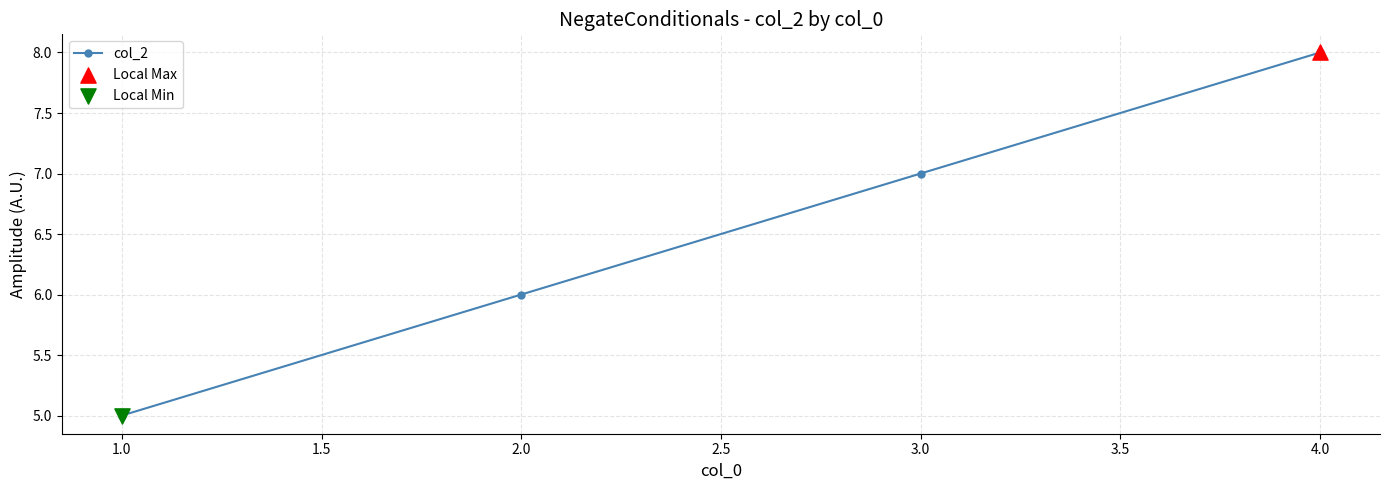

What is the change in value from 2.0 to 3.0?

+1